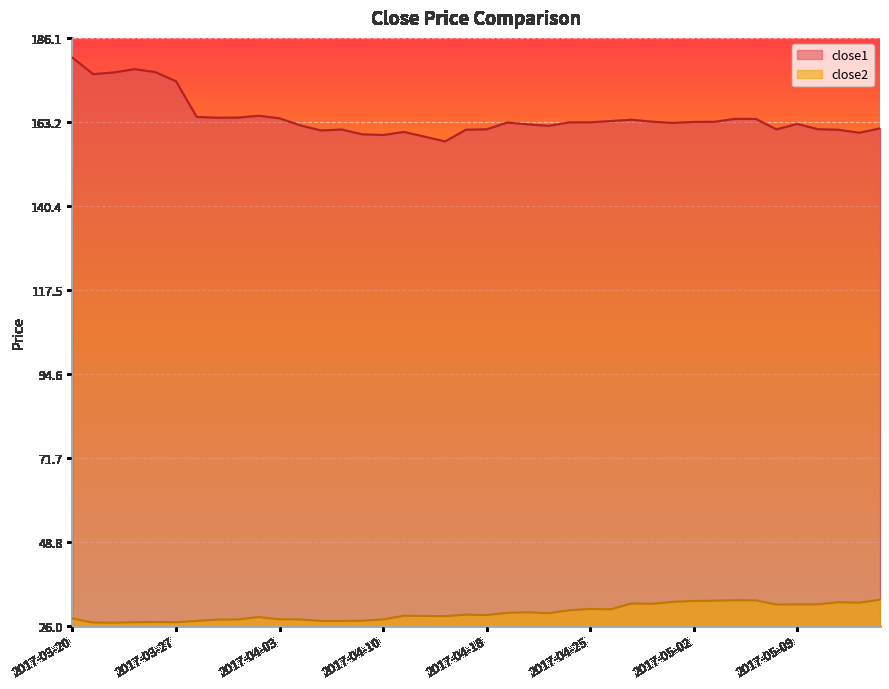

What is the label of the 11th point from the right?

2017-05-01